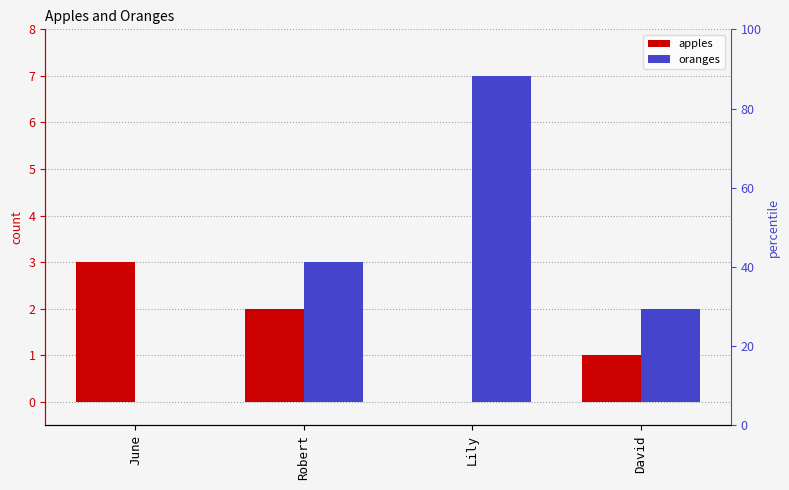

What is the difference between the highest and lowest values at June?

3